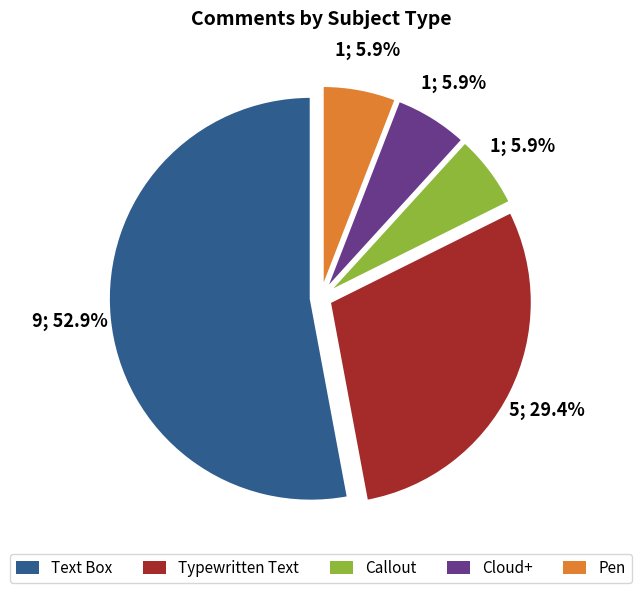

Is it true that Cloud+ is 18% of the pie?

False